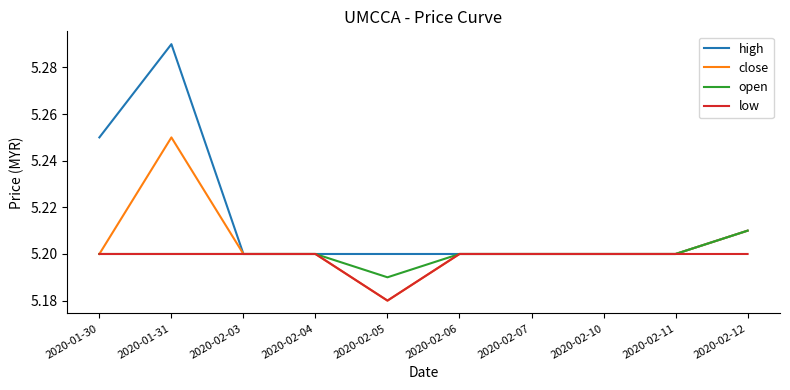

What position from the left is 2020-02-06?

6